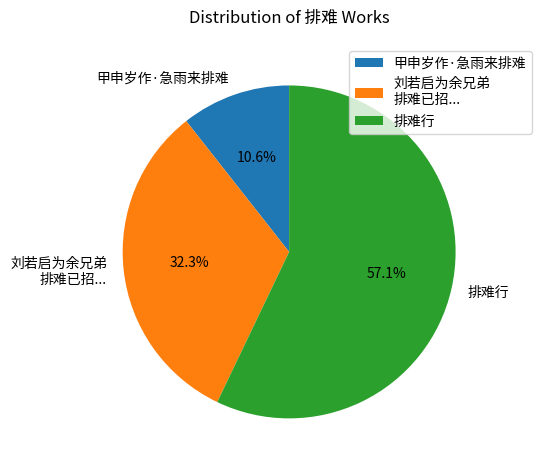

Rank the categories by value from highest to lowest.

排难行, 刘若启为余兄弟 排难已招..., 甲申岁作·急雨来排难